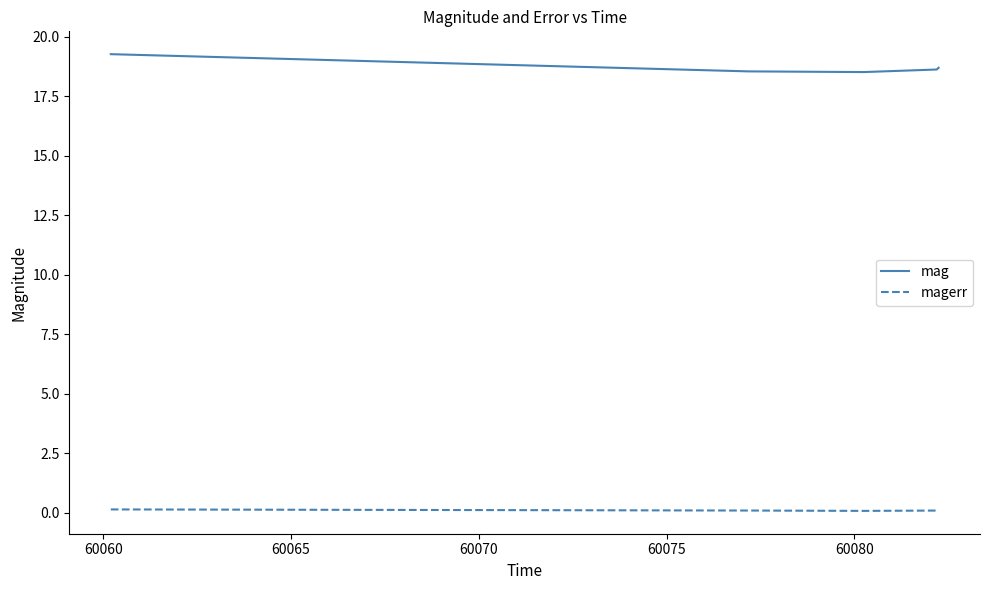

True or false: magerr and mag cross at least once.

False